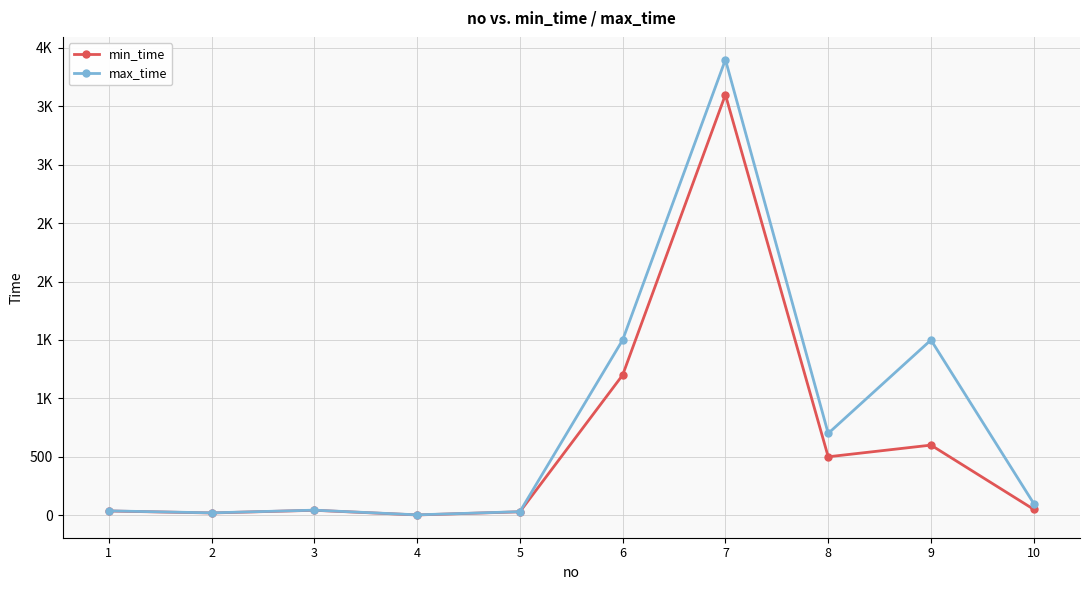

What is the difference between the max_time values at 7 and 2?

3880